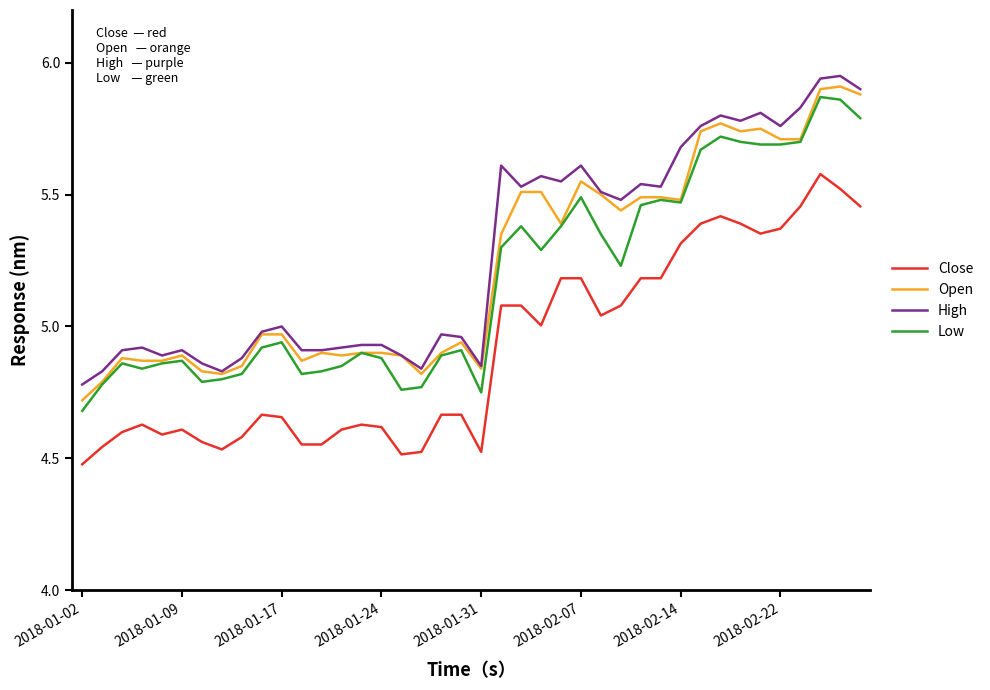

Is this an area chart (filled region under the line)?

No